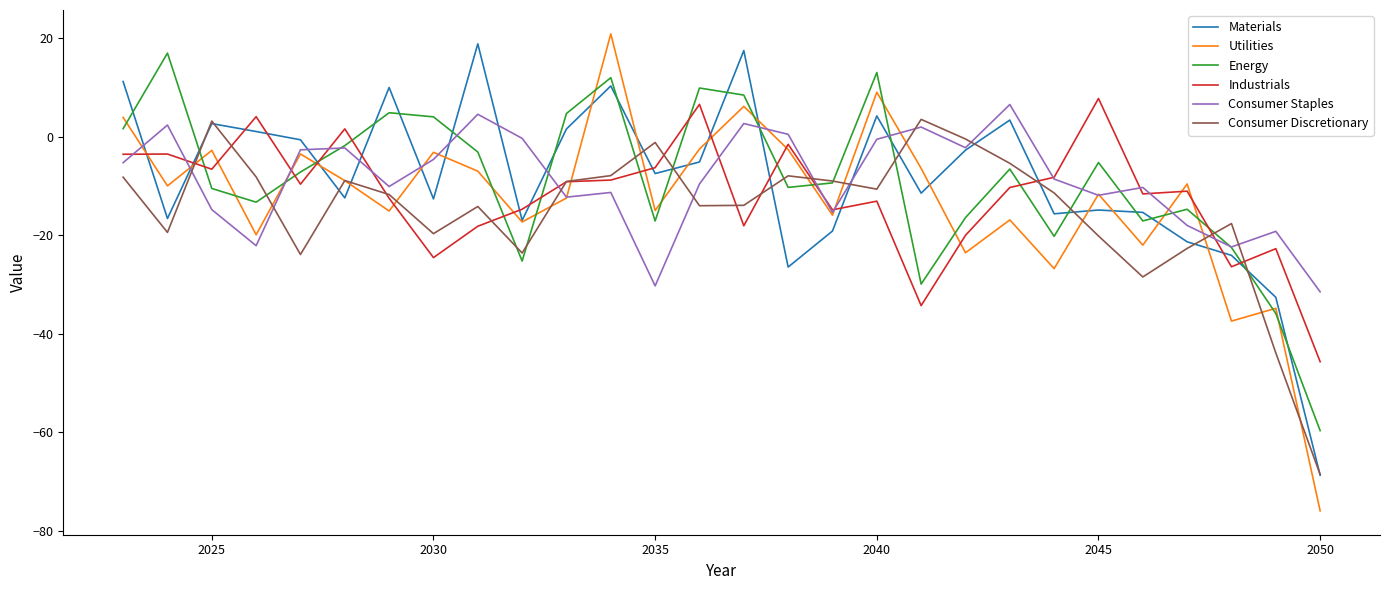

Which series has the widest spread of values?

Utilities